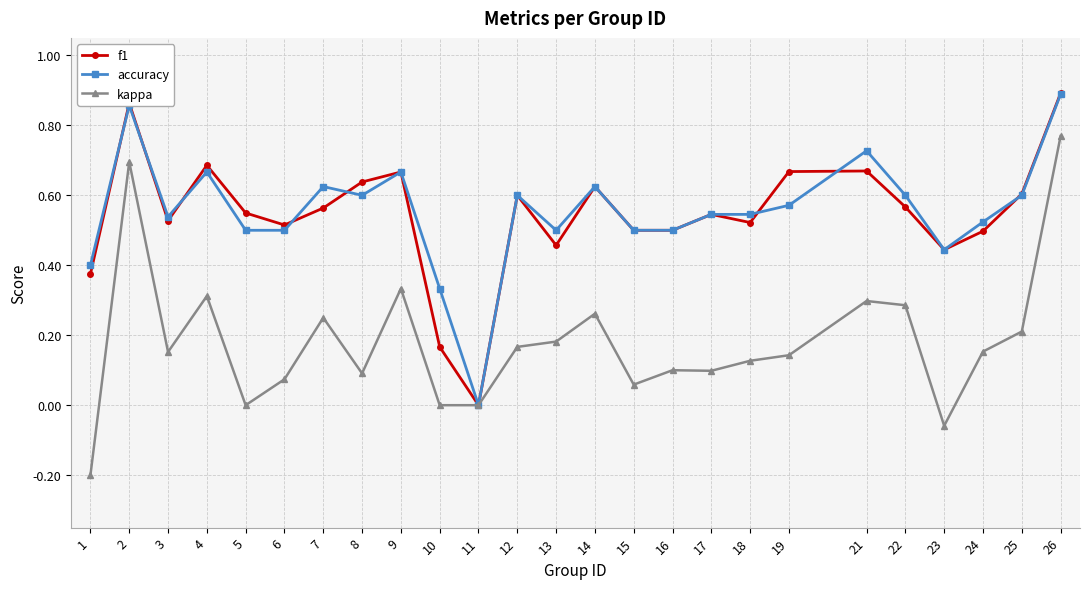

At which category is the sum across all series the highest?

26